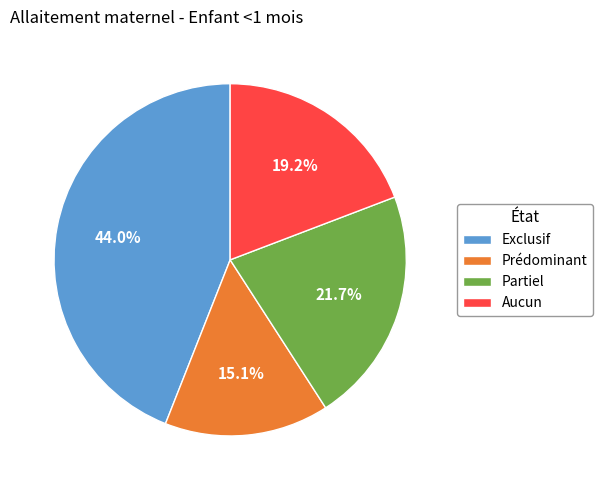

Rank the categories by value from lowest to highest.

Prédominant, Aucun, Partiel, Exclusif